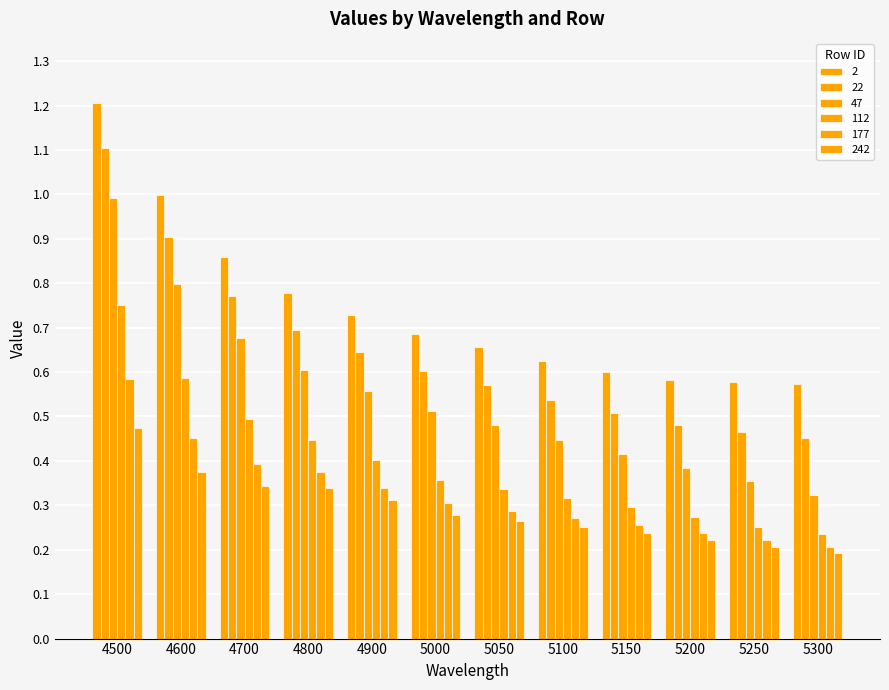

List the labels in order of 47 value, largest first.

4500, 4600, 4700, 4800, 4900, 5000, 5050, 5100, 5150, 5200, 5250, 5300